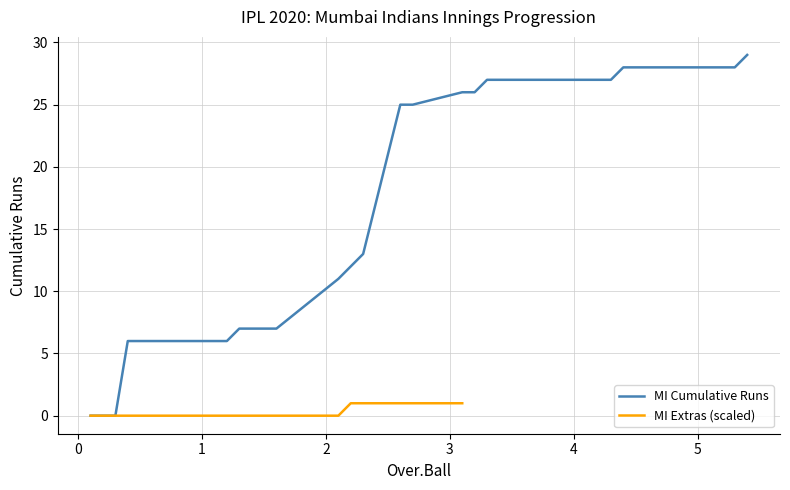

What is the difference between the maximum and second lowest values?

29